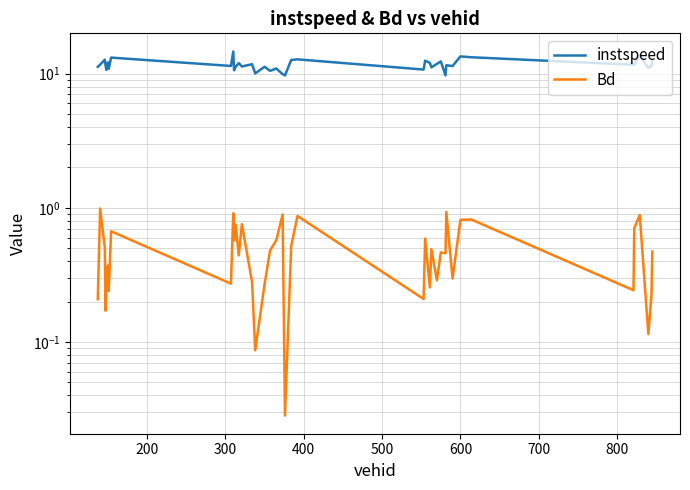

How many data points in instspeed are above 11?

30